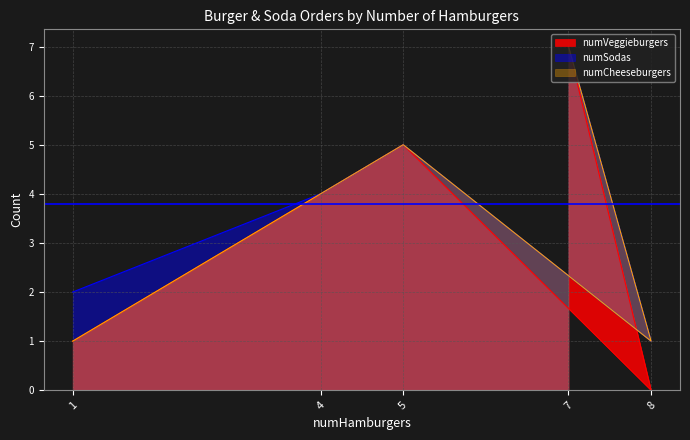

List the labels in order of numCheeseburgers value, largest first.

7, 5, 4, 1, 8